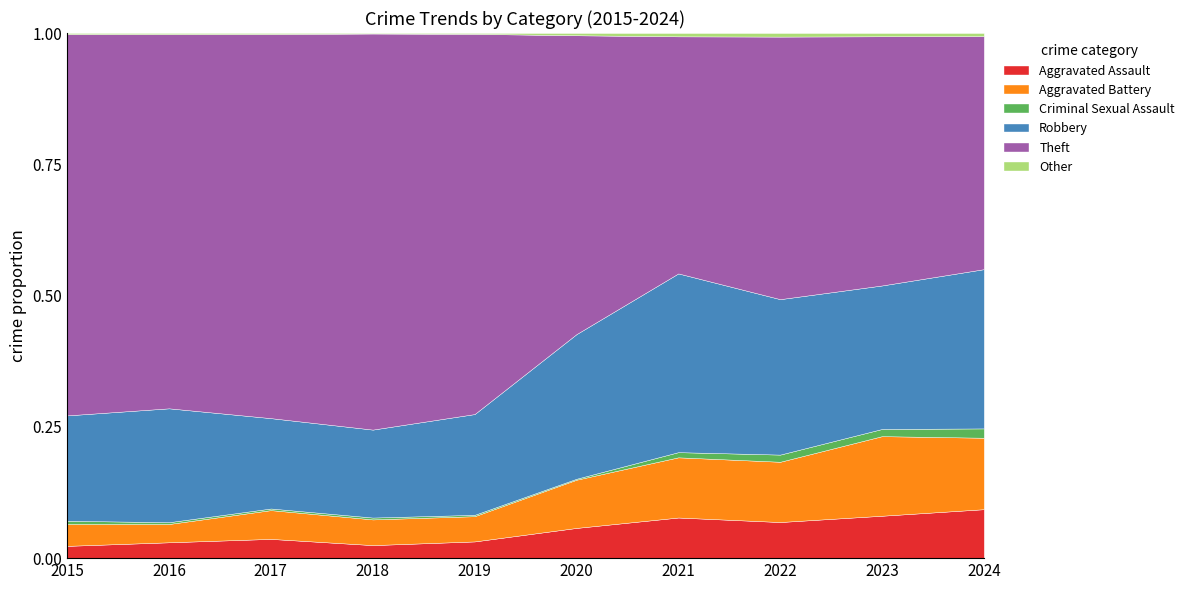

True or false: Aggravated Battery and Theft cross at least once.

False